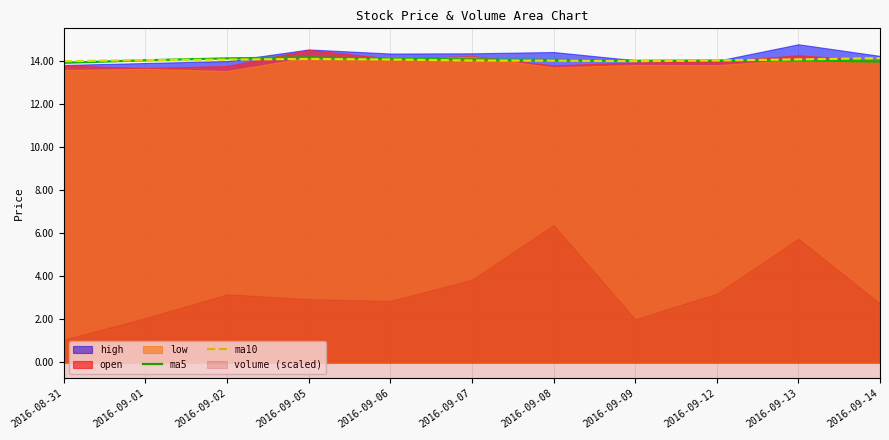

What is the difference between the maximum and minimum values in the ma5 series?

0.2